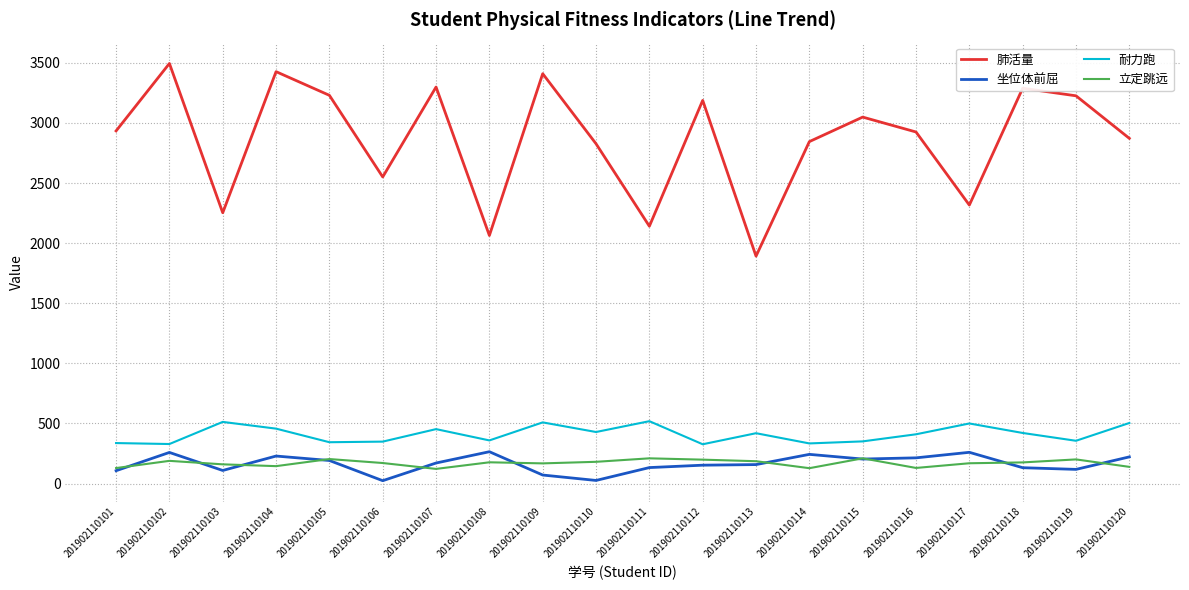

True or false: 立定跳远 and 肺活量 intersect in this chart.

False